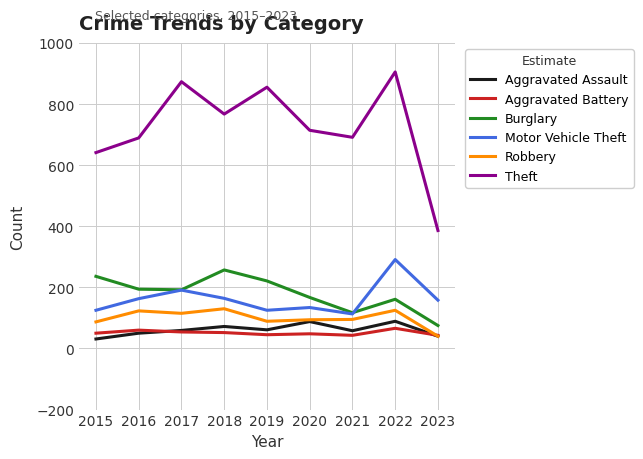

What is the maximum value for Burglary?

257